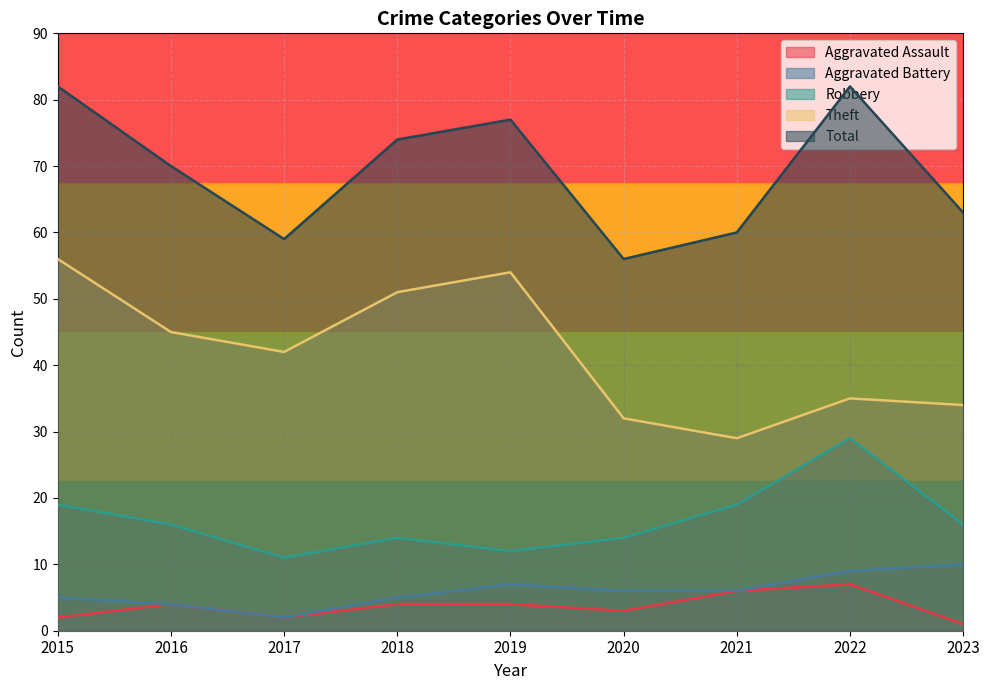

What is the sum of the Robbery values at 2020 and 2019?

26